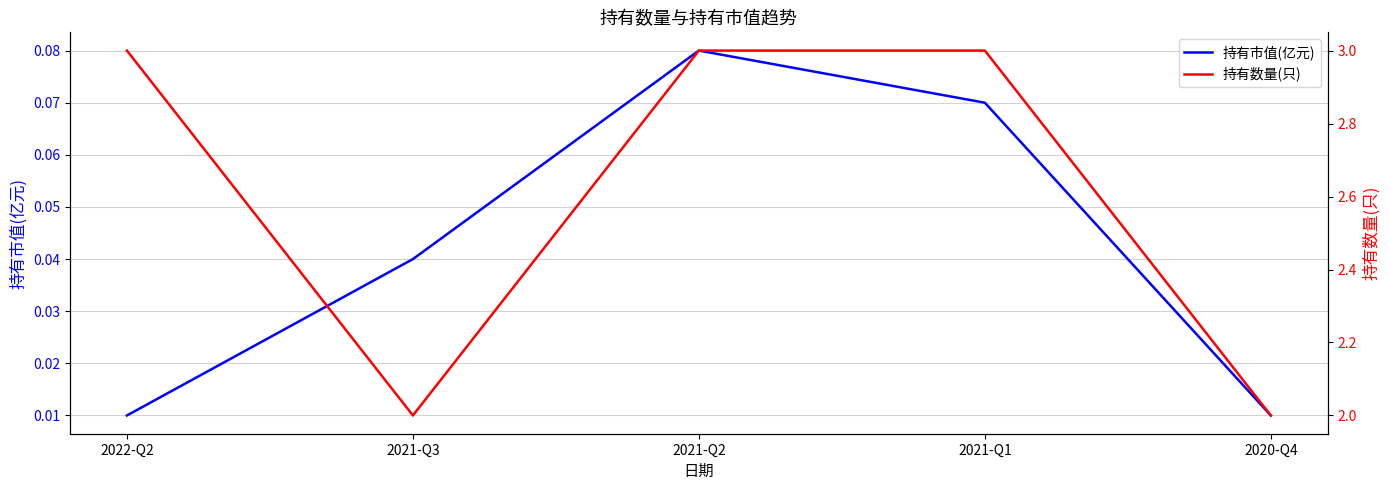

List the series in order of their overall mean, highest first.

持有数量(只), 持有市值(亿元)